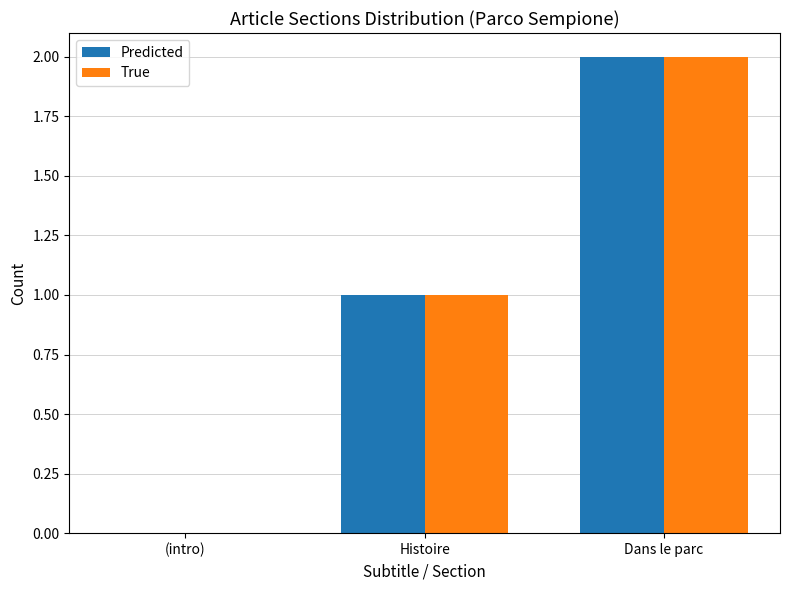

How many series are shown in this chart?

2